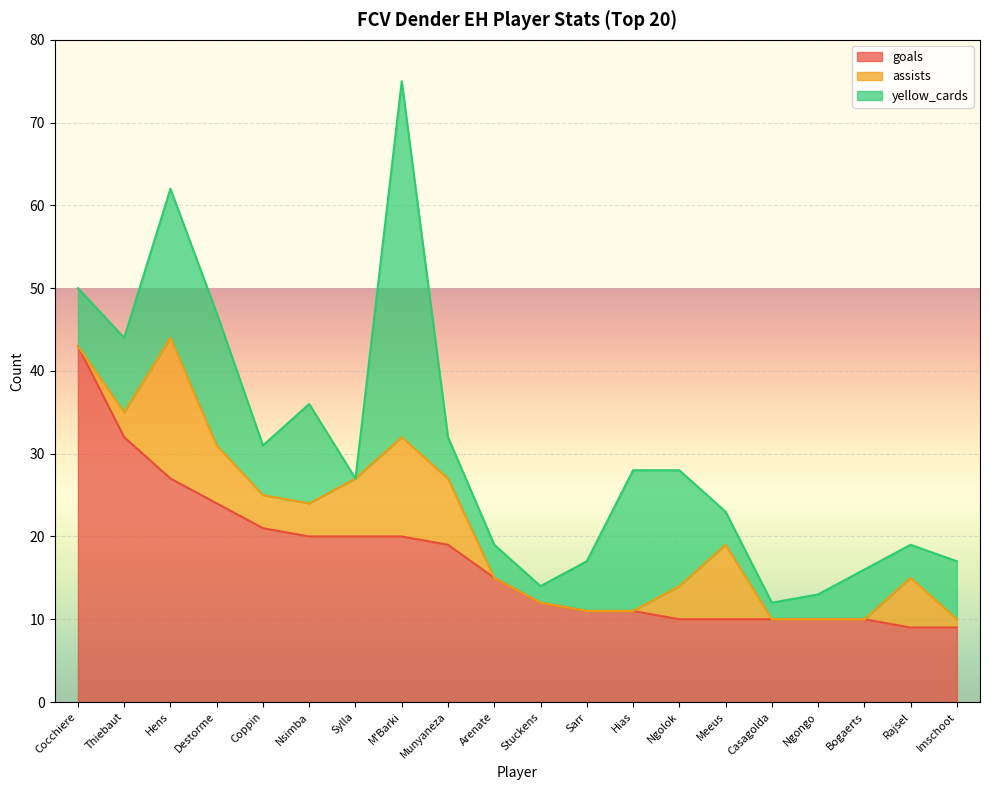

What is the spread (max minus min) of values at Ngongo?

10